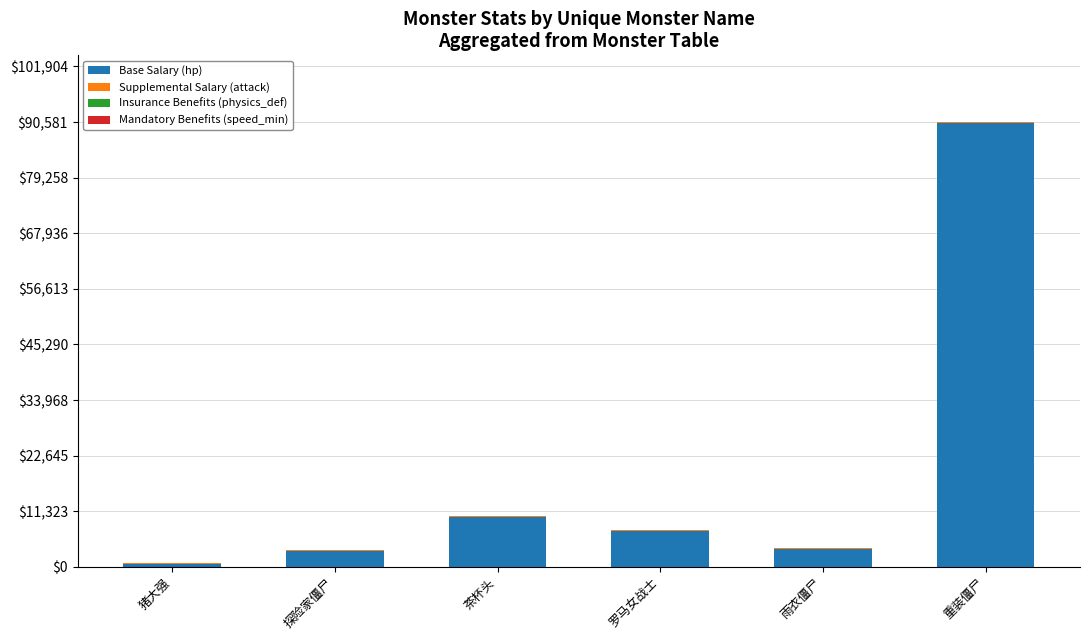

What is the highest value of the Base Salary (hp) series?

90396